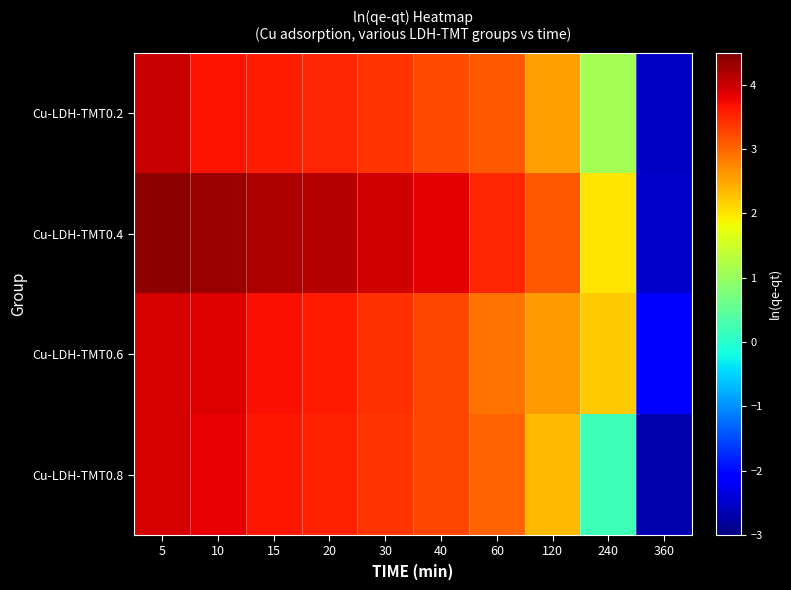

At which category is the sum across all series the highest?

5